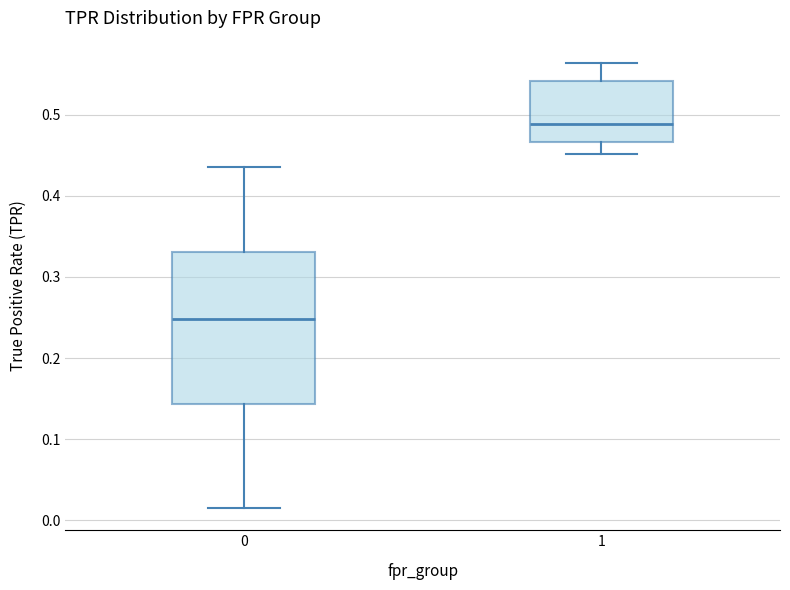

Where does the upper whisker of the box at x = 1 end on the y-axis? The values are not printed on the chart, so give them approximately, as read against the axis.

0.56